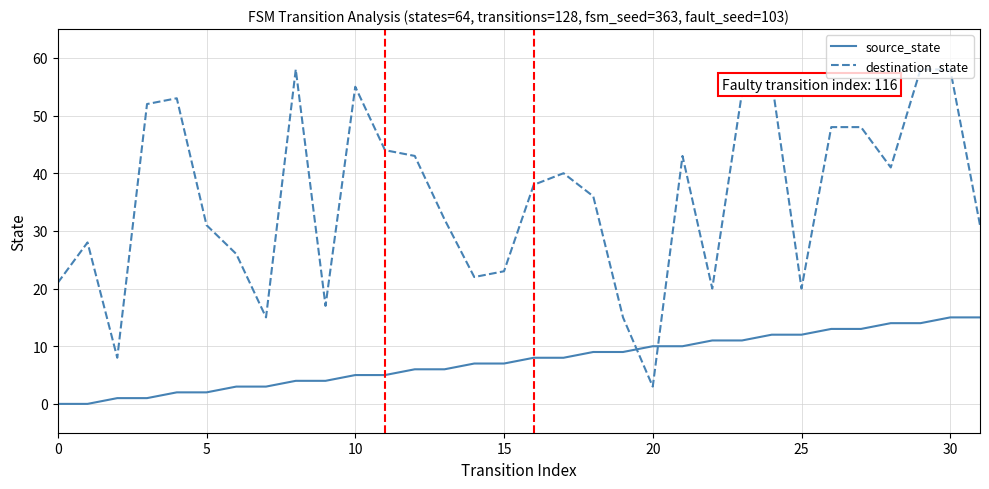

What is the difference between the maximum and minimum values in the source_state series?

15